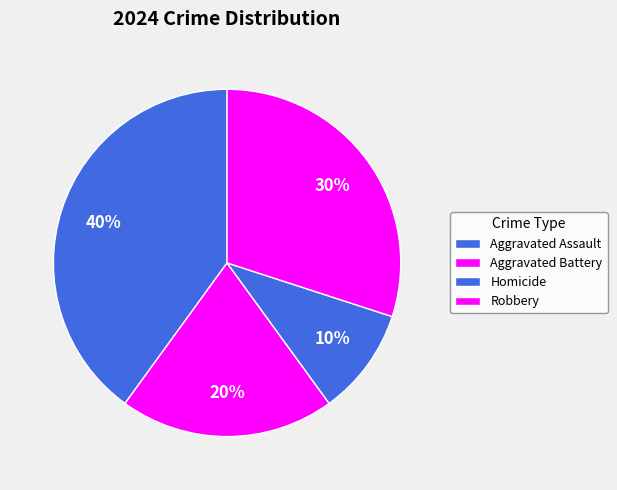

Combined, what portion of the pie is Aggravated Battery and Aggravated Assault?

60.0%